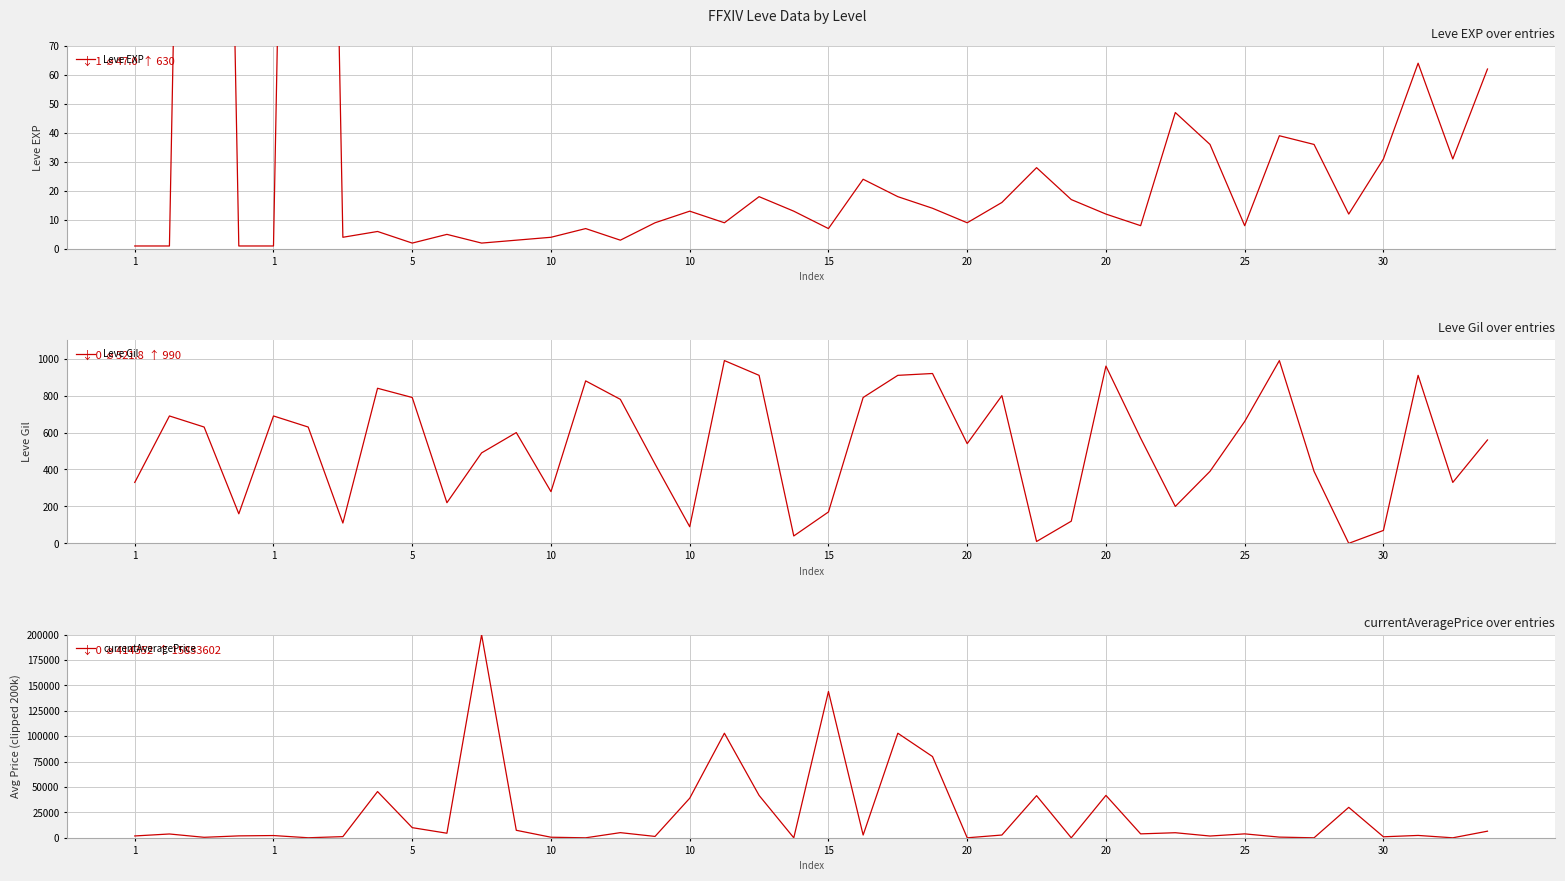

The Leve EXP series shows 9 at 30. True or false?

False